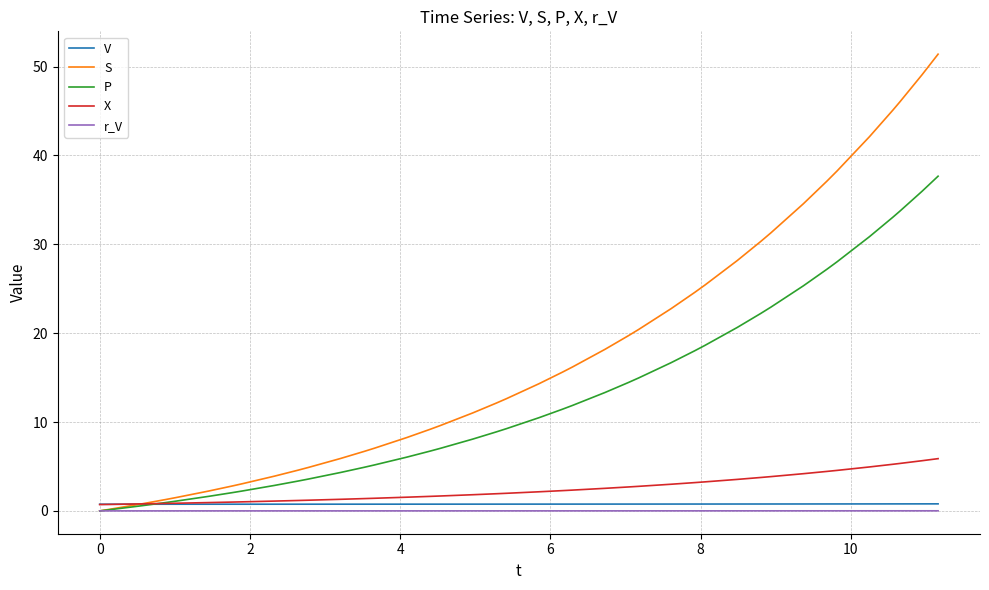

What is the highest value of the S series?

51.4